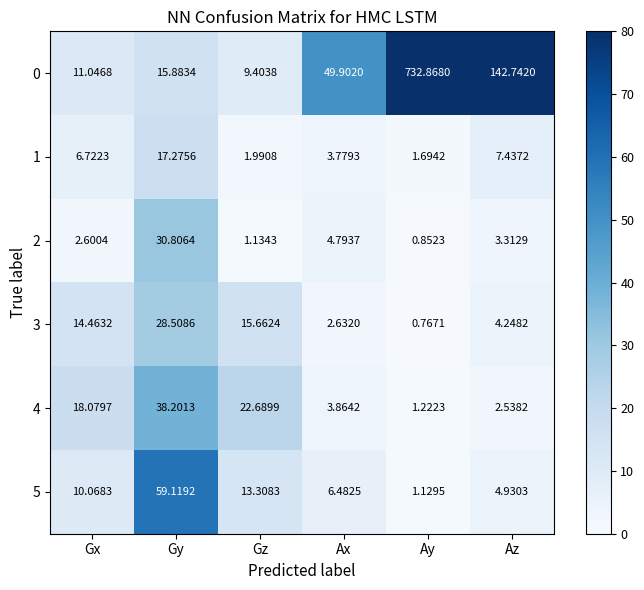

How many values in the 4 series are below 18?

3